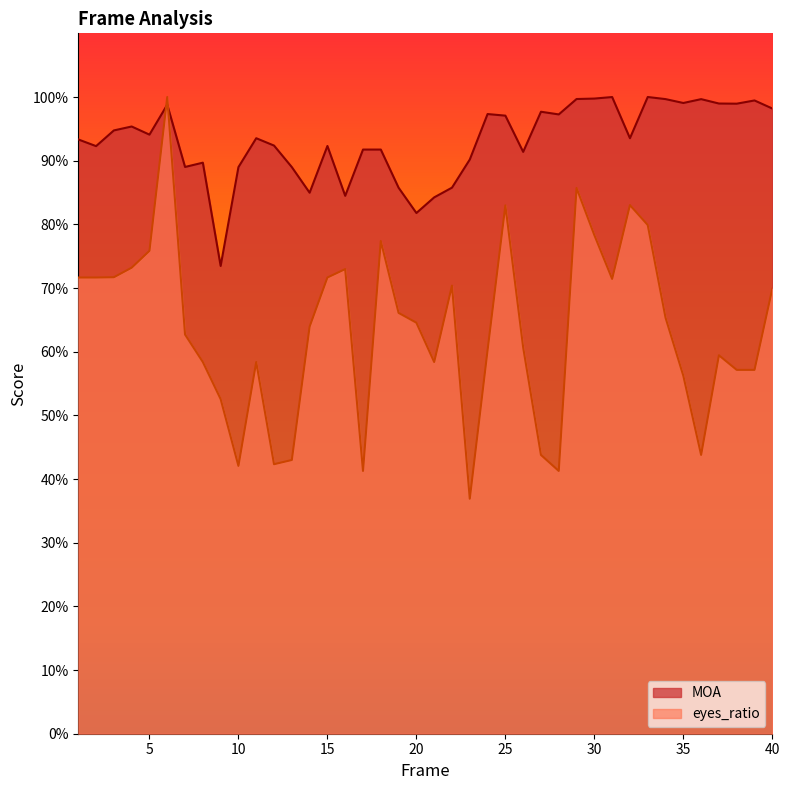

True or false: MOA has more than 2 interior local peaks.

True